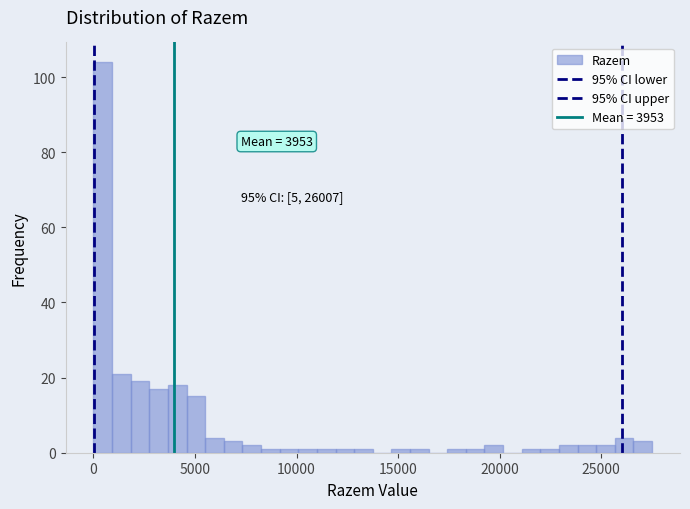

Around what value on the x-axis is the tallest bar? Give the approximate position of its centre, as read against the axis.

500